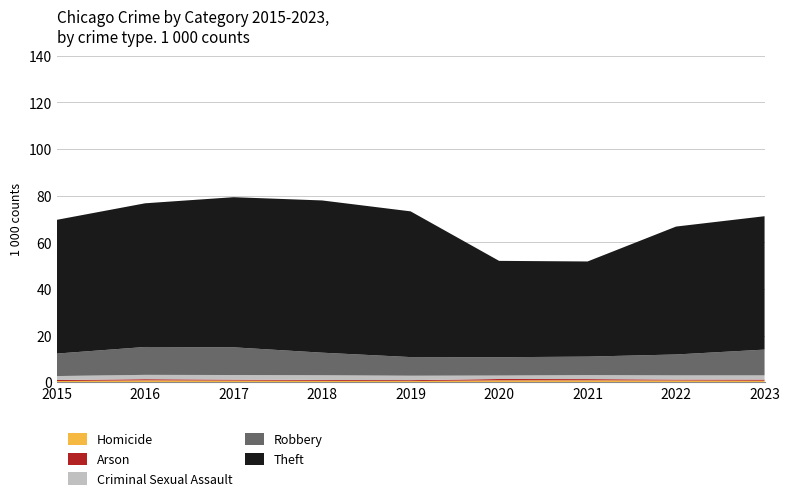

Reading left to right, transcribe all the data shown in this chart.

Homicide: 2015=496	2016=786	2017=672	2018=588	2019=499	2020=787	2021=804	2022=722	2023=624
Arson: 2015=448	2016=515	2017=444	2018=373	2019=376	2020=588	2021=529	2022=422	2023=509
Criminal Sexual Assault: 2015=1691	2016=1846	2017=1965	2018=2018	2019=1904	2020=1479	2021=1721	2022=1781	2023=1791
Robbery: 2015=9638	2016=11960	2017=11880	2018=9681	2019=7995	2020=7855	2021=7918	2022=8963	2023=11056
Theft: 2015=57350	2016=61622	2017=64386	2018=65288	2019=62493	2020=41327	2021=40807	2022=54858	2023=57201